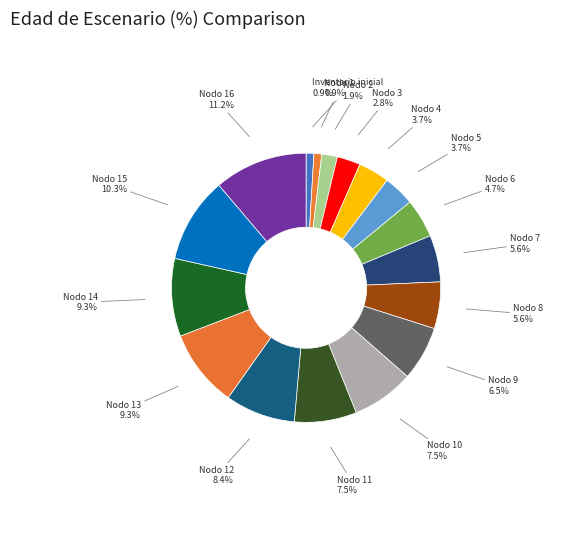

How many segments does this pie chart have?

17